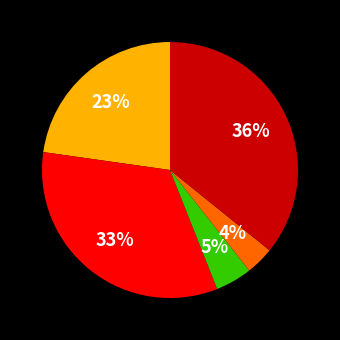

Is there any slice that represents more than half of the pie?

No